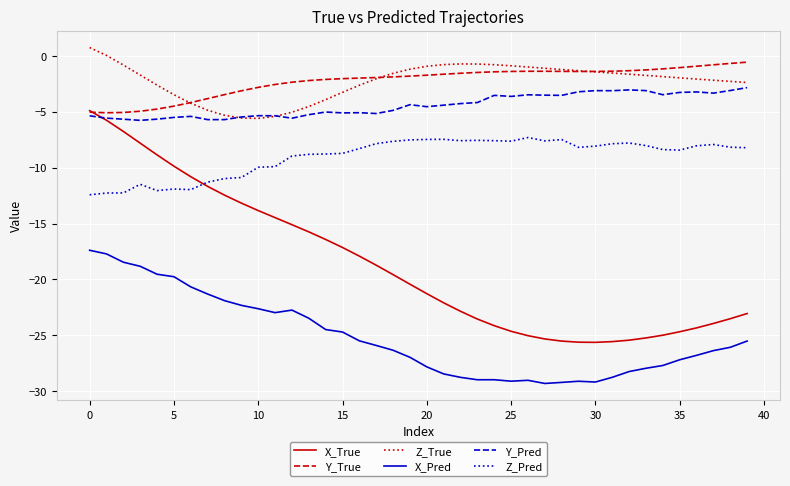

What is the minimum value shown in the chart?

-29.3